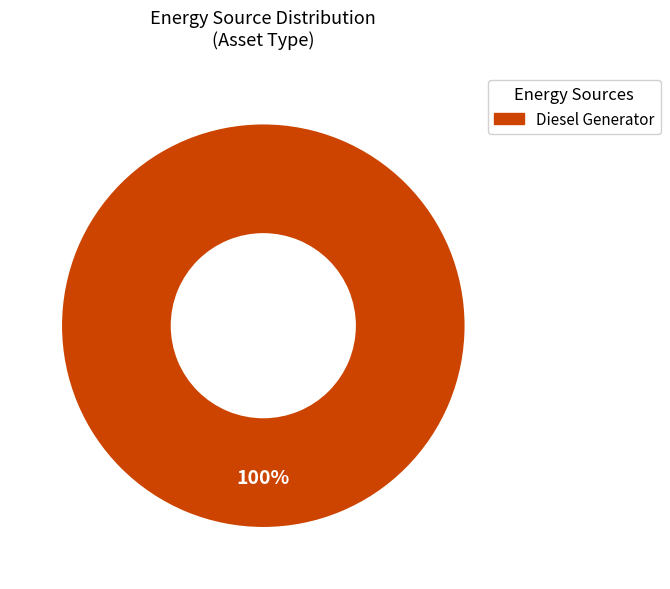

True or false: Diesel Generator accounts for 100% of the total.

True